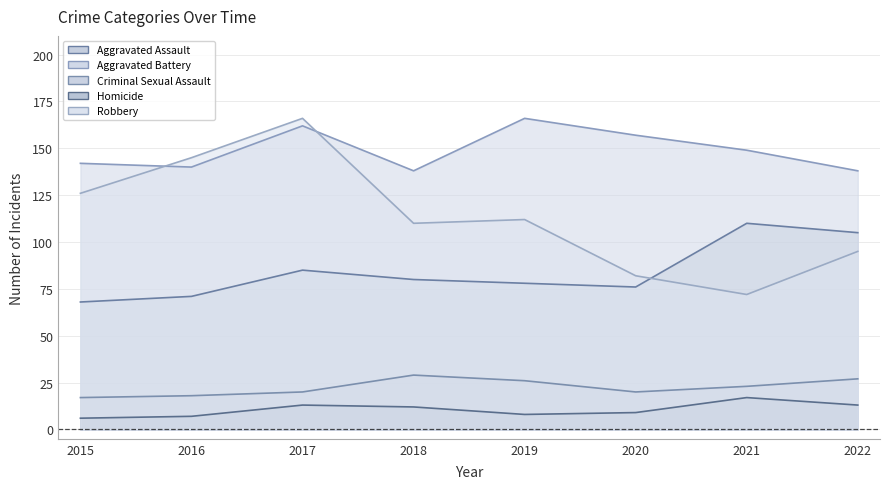

Where is Robbery nearest to the value 119?

2015